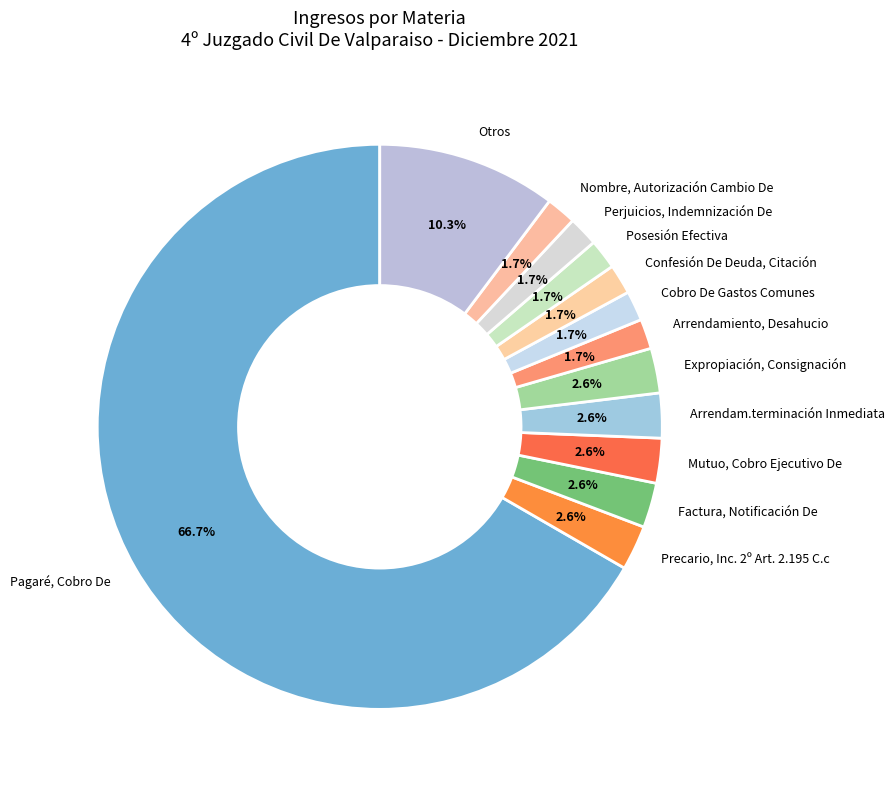

How many segments does this pie chart have?

13